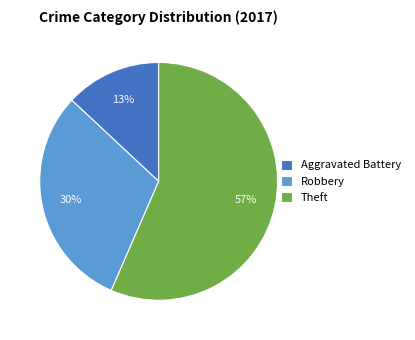

Do Aggravated Battery and Theft together represent more than half of the pie?

Yes